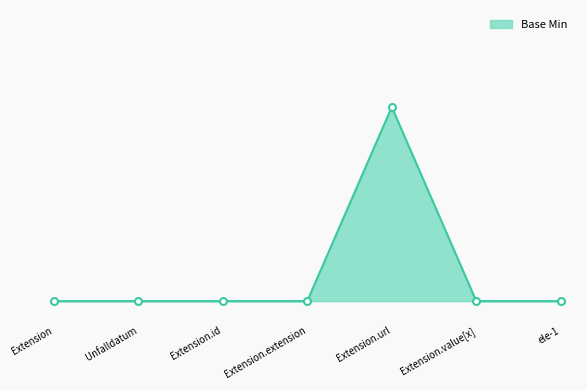

Where is the data nearest to the value 0?

Extension